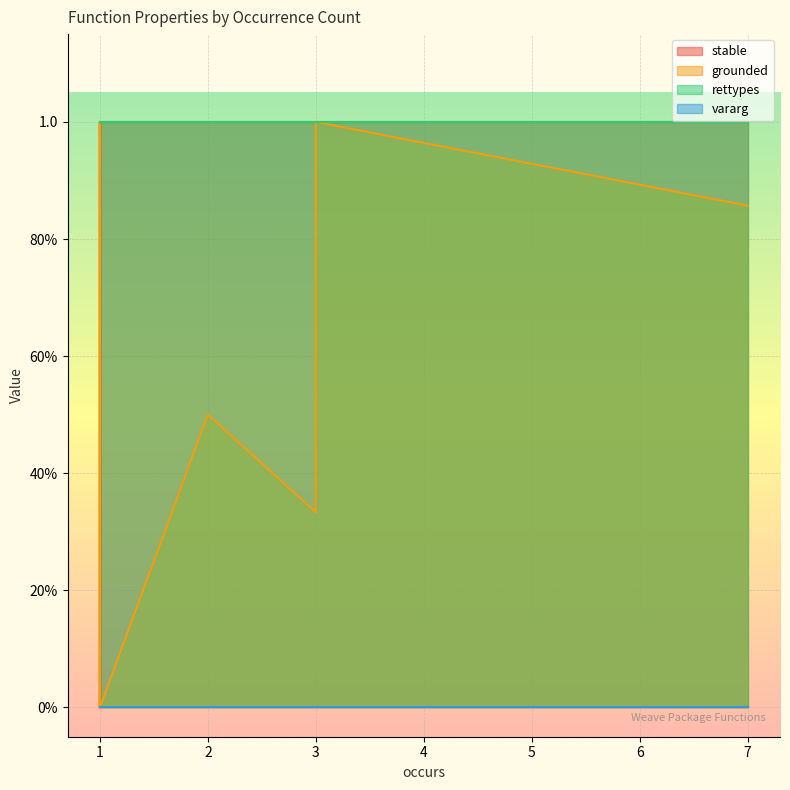

Which series has the largest total across all categories?

rettypes